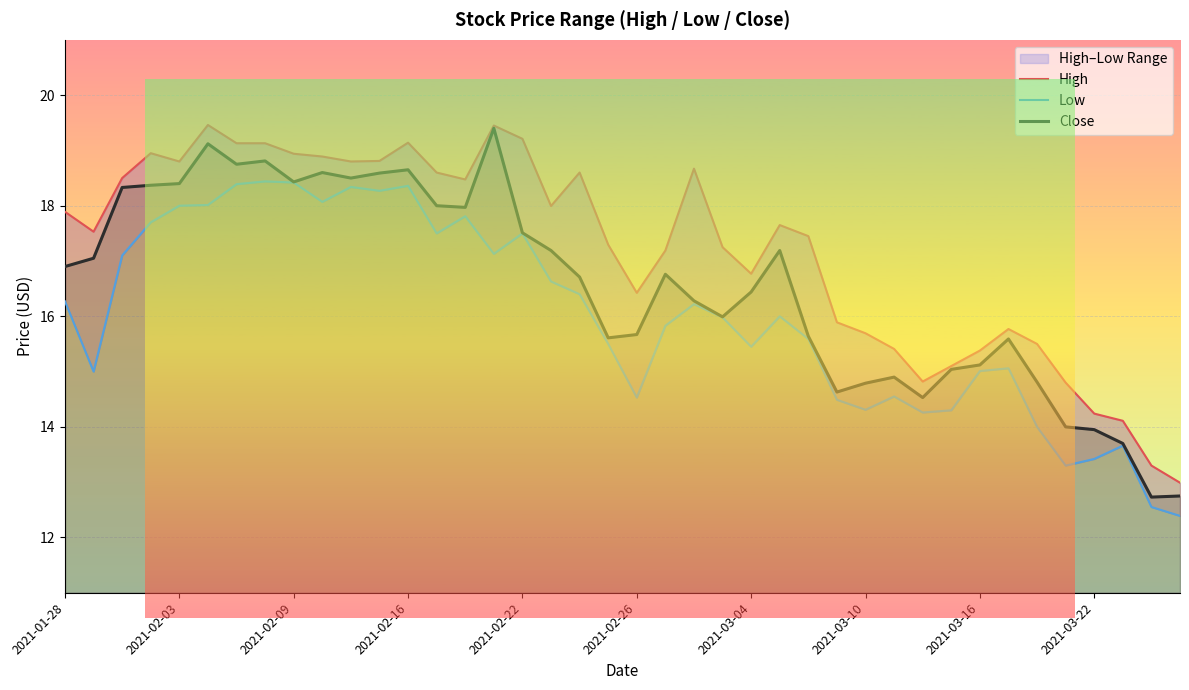

What is the sum of all Low values?

639.7